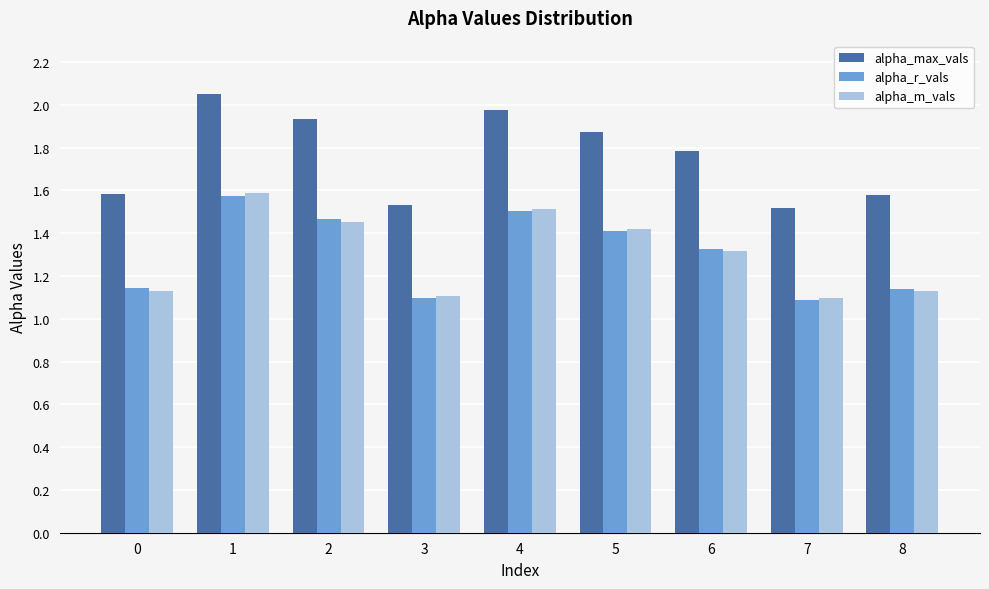

What is the difference between the highest and lowest values at 3?

0.4